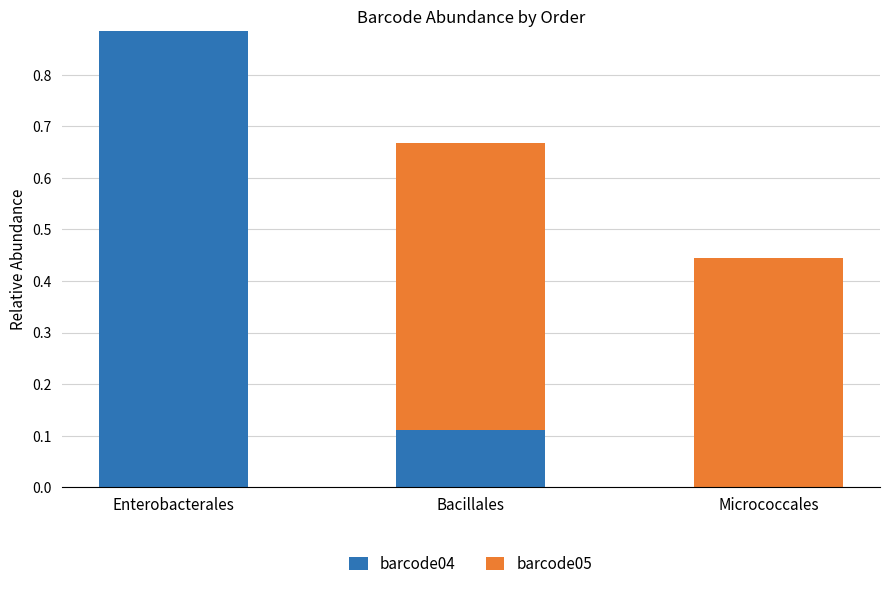

At which label does barcode04 reach its peak?

Enterobacterales